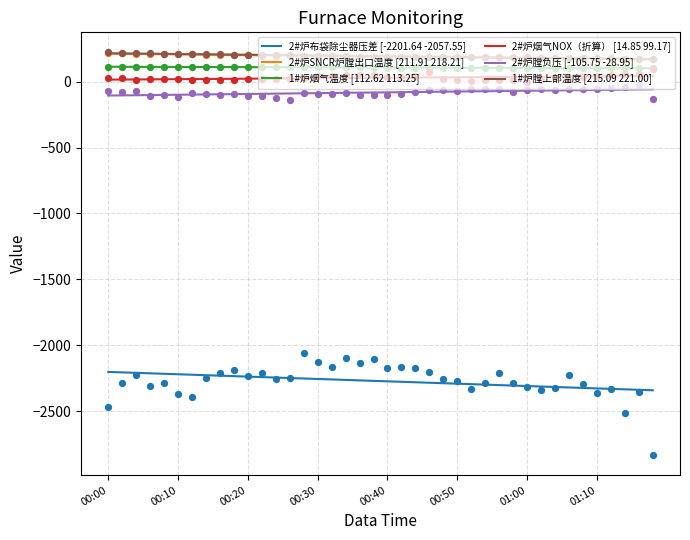

Which series reaches the minimum Y coordinate?

2#炉布袋除尘器压差 [-2201.64 -2057.55]